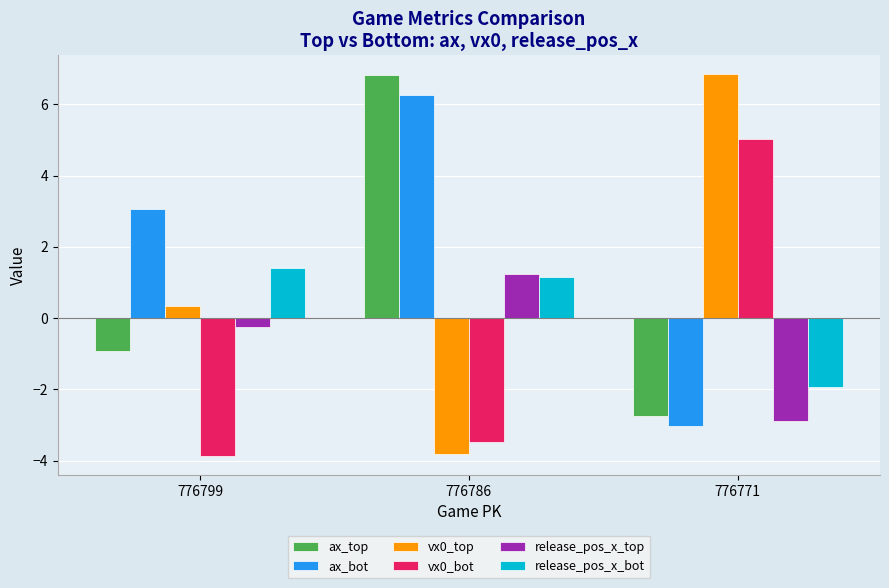

Reading left to right, what are all the values shown in this chart?

ax_top: 776799=-0.9	776786=6.8	776771=-2.8
ax_bot: 776799=3.1	776786=6.3	776771=-3.0
vx0_top: 776799=0.3	776786=-3.8	776771=6.8
vx0_bot: 776799=-3.9	776786=-3.5	776771=5.0
release_pos_x_top: 776799=-0.2	776786=1.2	776771=-2.9
release_pos_x_bot: 776799=1.4	776786=1.2	776771=-1.9